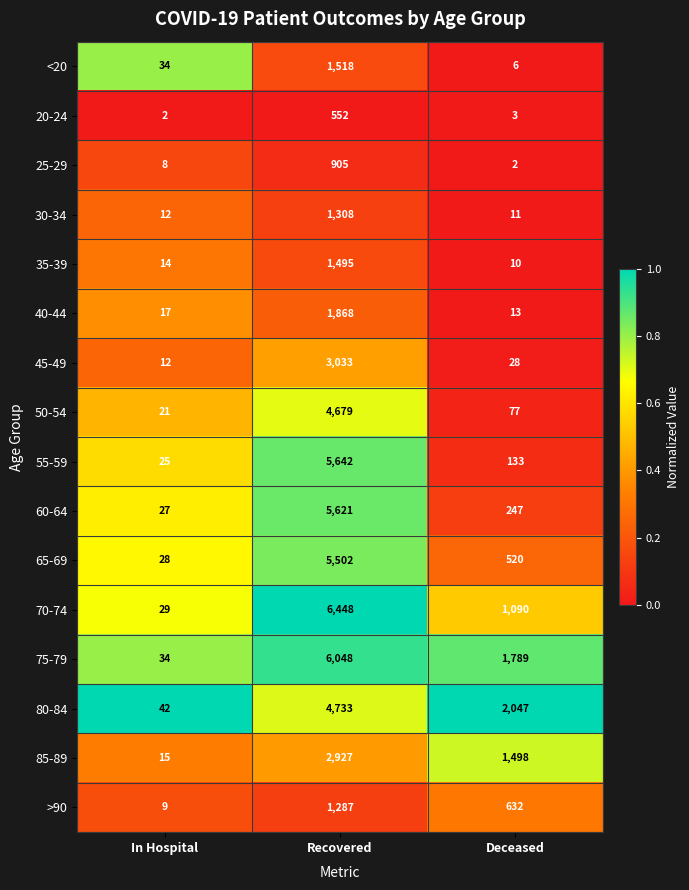

Rank the categories by 55-59 value from highest to lowest.

Recovered, Deceased, In Hospital